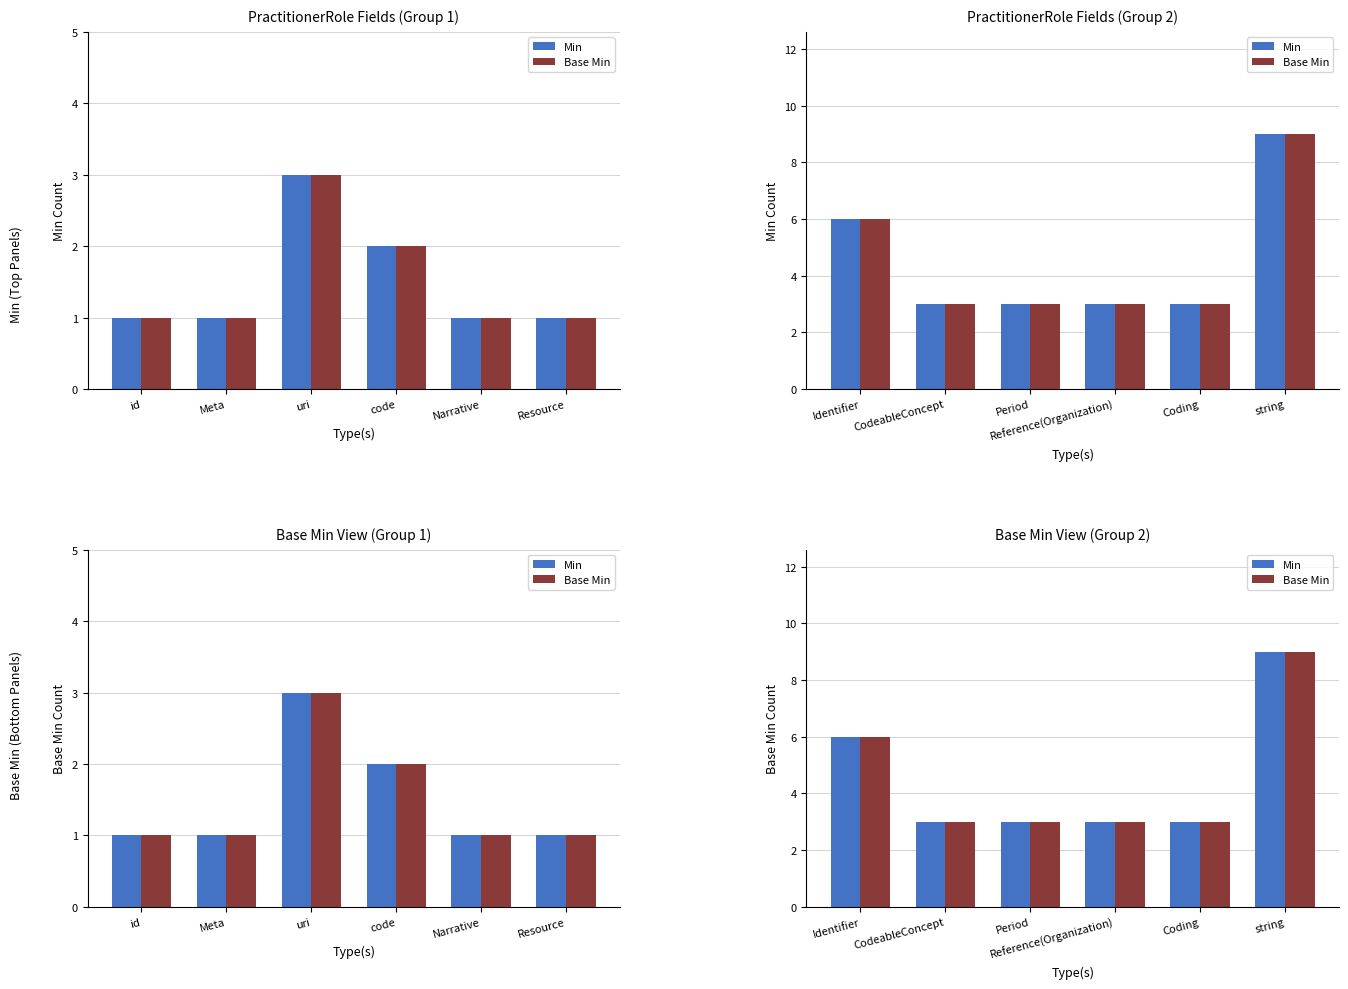

What are all the series names shown in the legend?

Min, Base Min